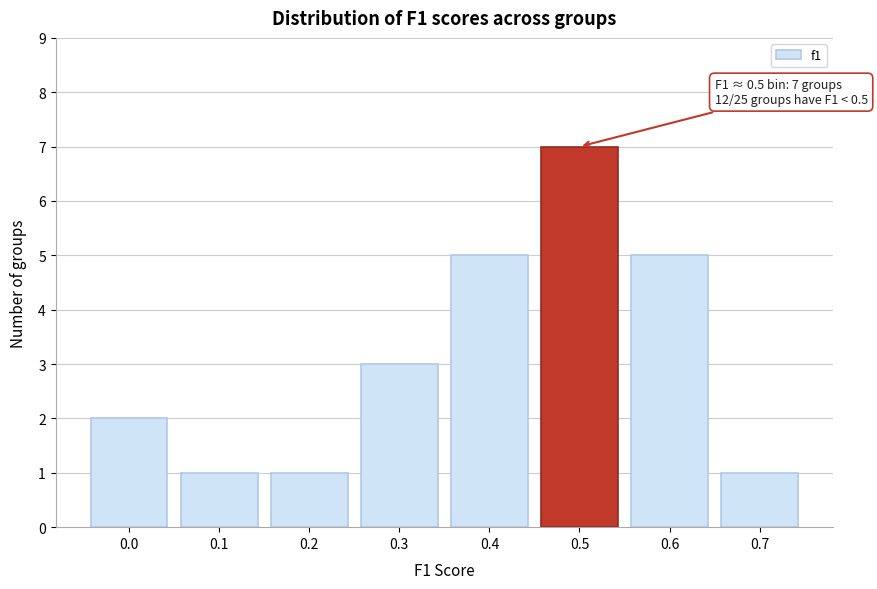

Reading left to right, transcribe all the data shown in this chart.

0.0=2	0.1=1	0.2=1	0.3=3	0.4=5	0.5=7	0.6=5	0.7=1